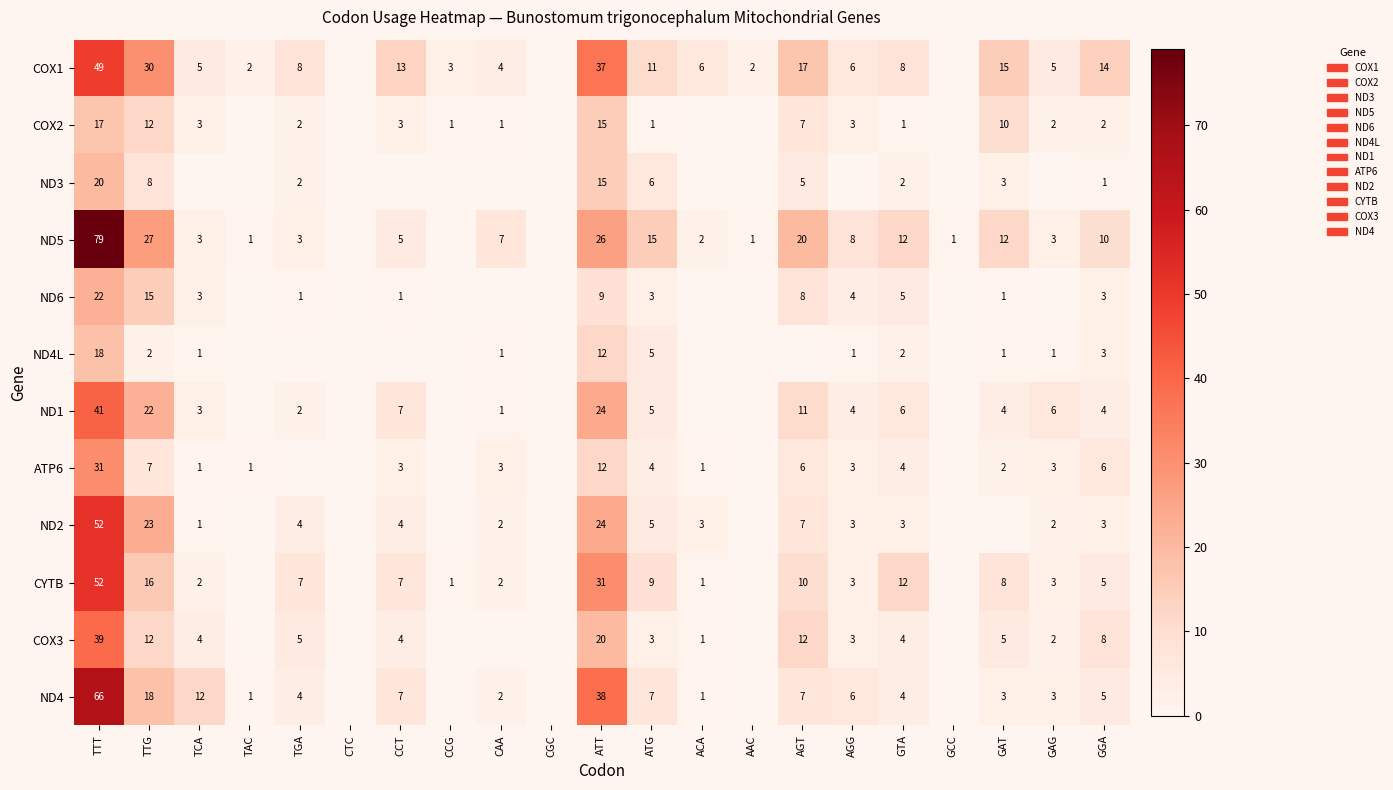

At how many categories does at least one series exceed 3?

15